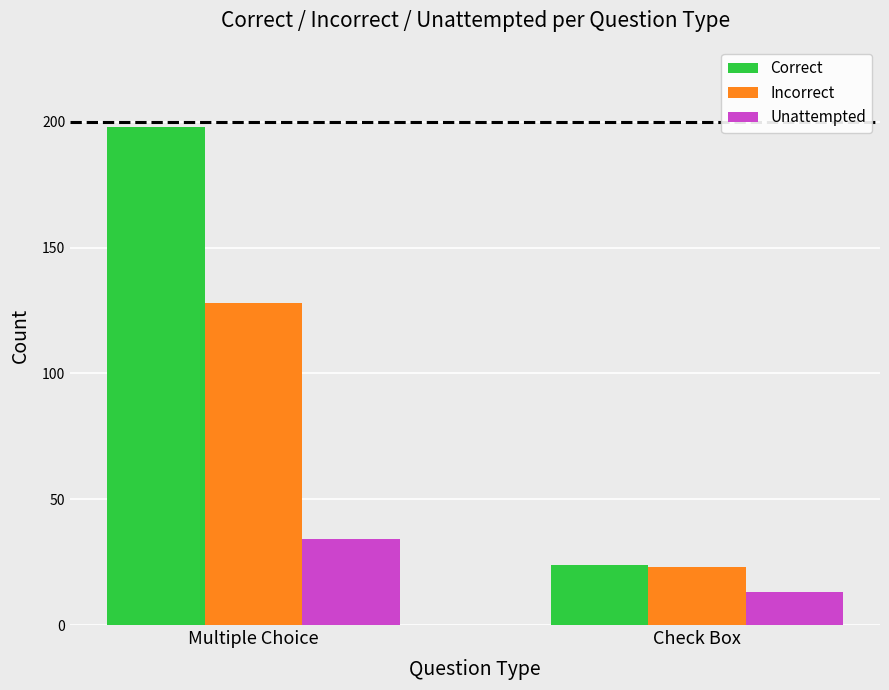

The Incorrect series shows 23 at Check Box. True or false?

True